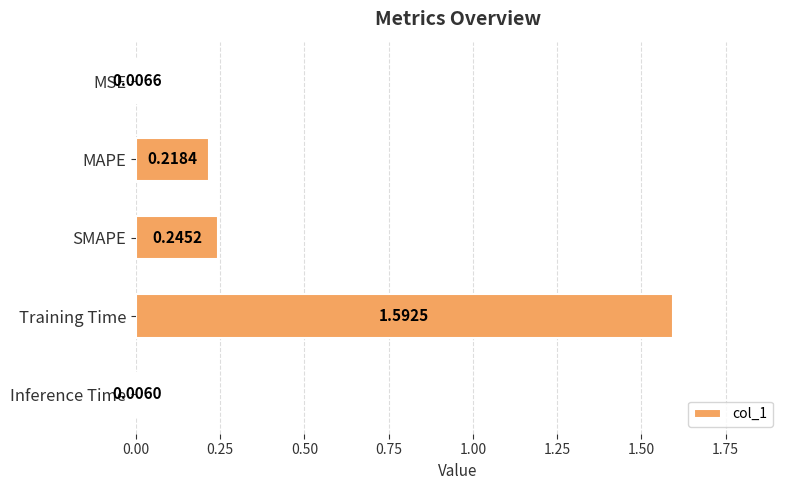

List the labels in order of value, largest first.

Training Time, SMAPE, MAPE, MSE, Inference Time